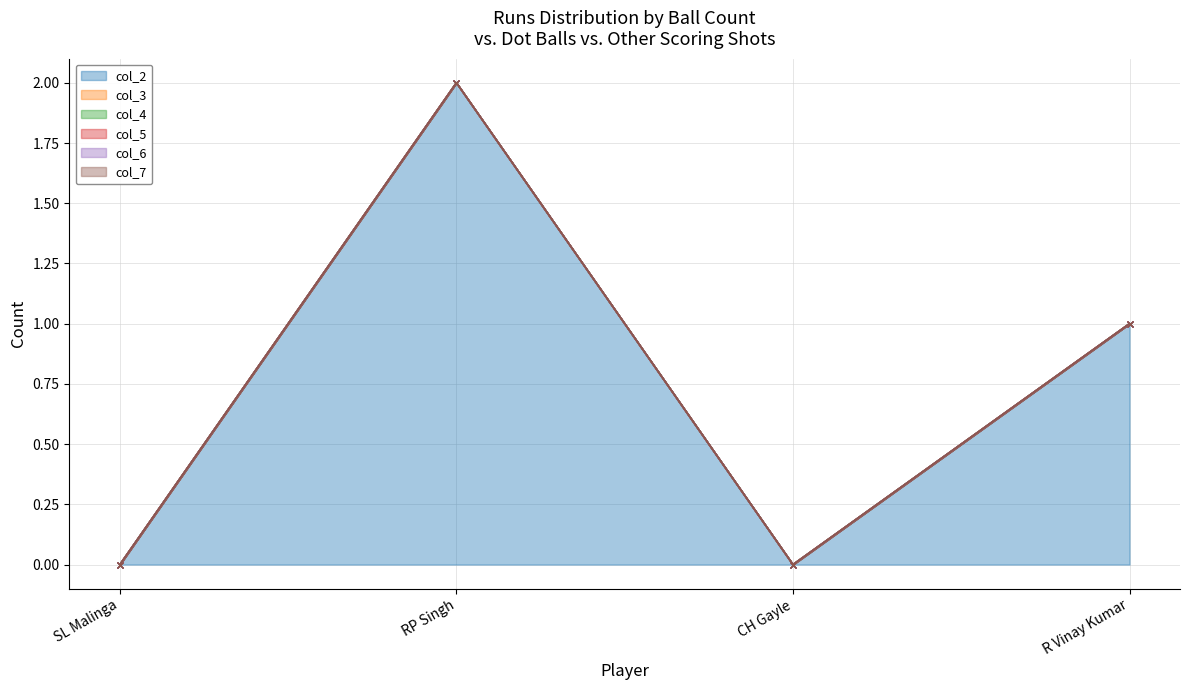

Reading right to left, what are all the values shown in this chart?

col_2: 1	0	2	0
col_3: 0	0	0	0
col_4: 0	0	0	0
col_5: 0	0	0	0
col_6: 0	0	0	0
col_7: 0	0	0	0